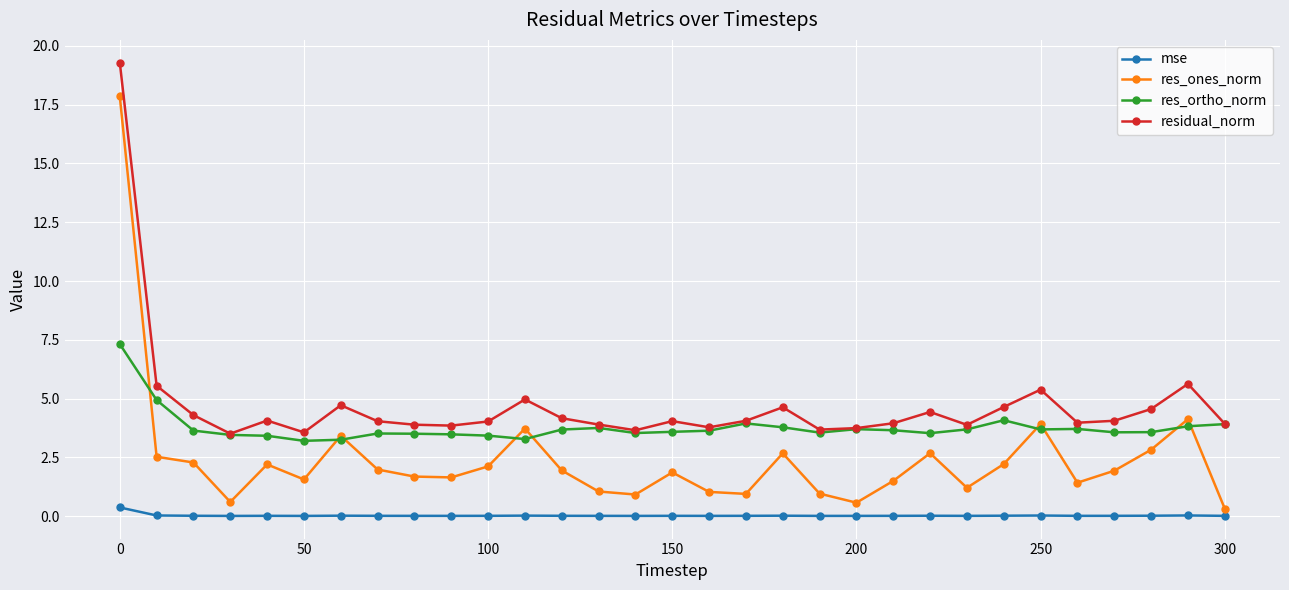

True or false: res_ones_norm has more than 0 points higher than both neighbors.

True